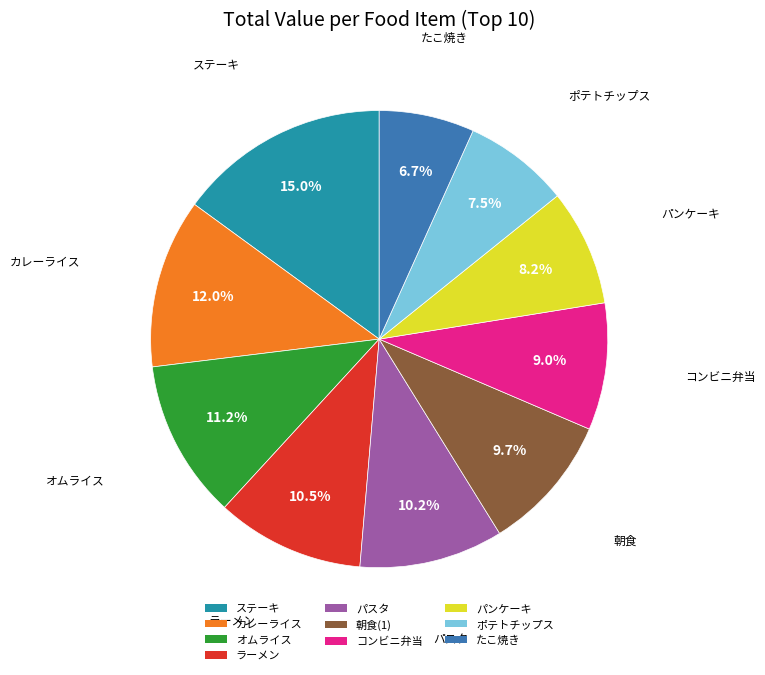

To the nearest percent, what portion does たこ焼き represent?

7%